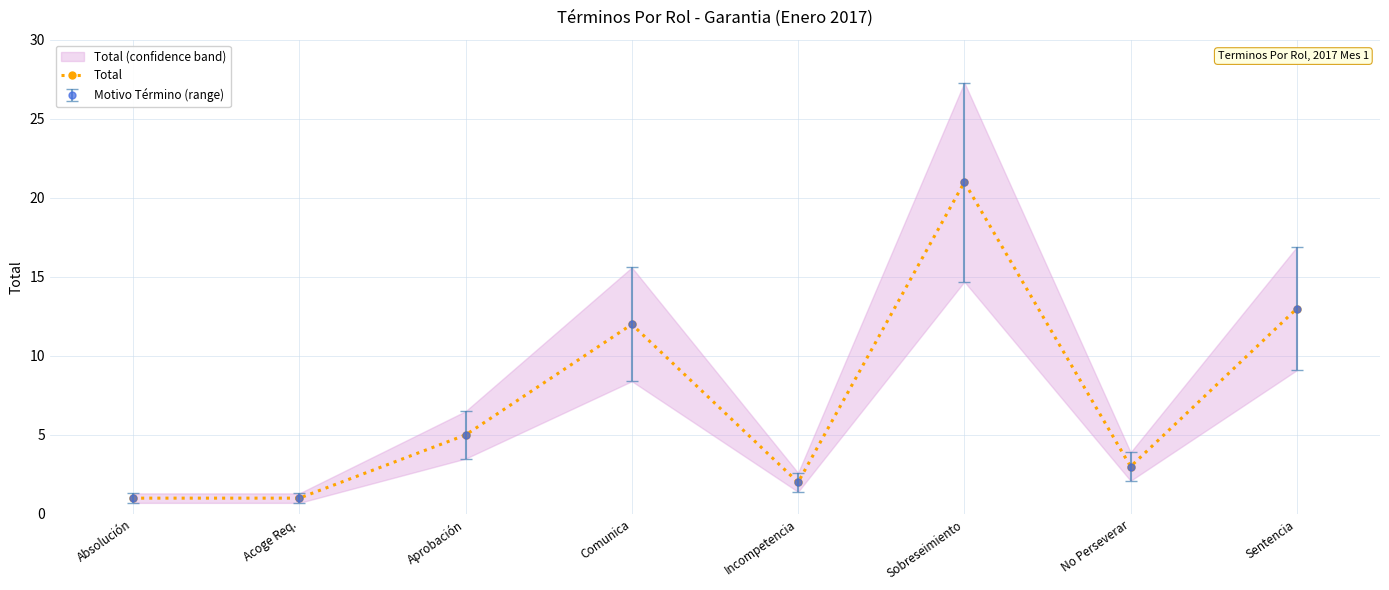

What is the change in value from Incompetencia to No Perseverar?

+1